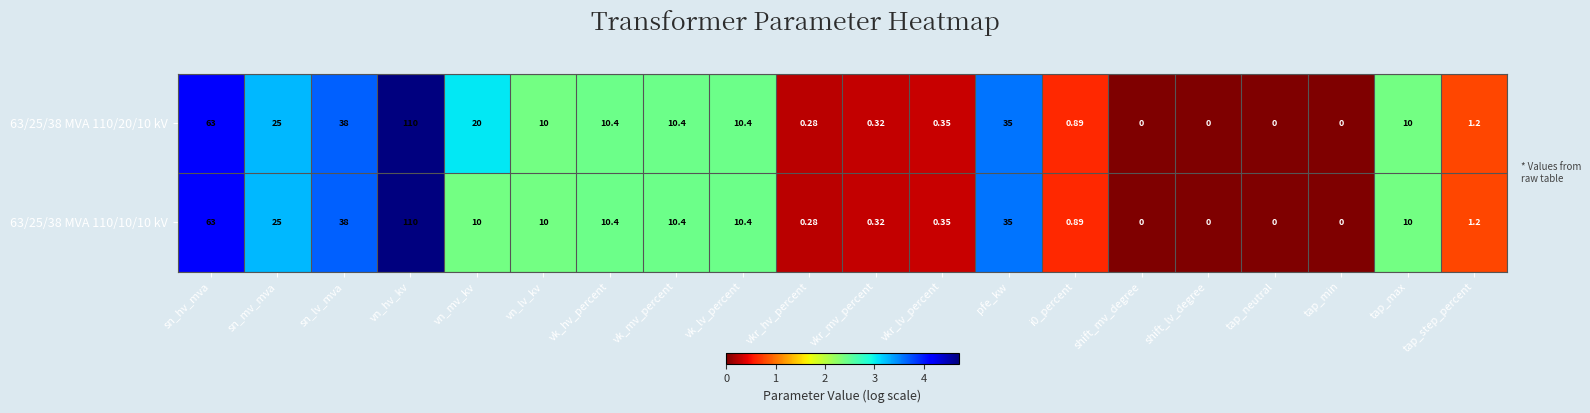

Where does the 63/25/38 MVA 110/20/10 kV series first go above 10?

sn_hv_mva